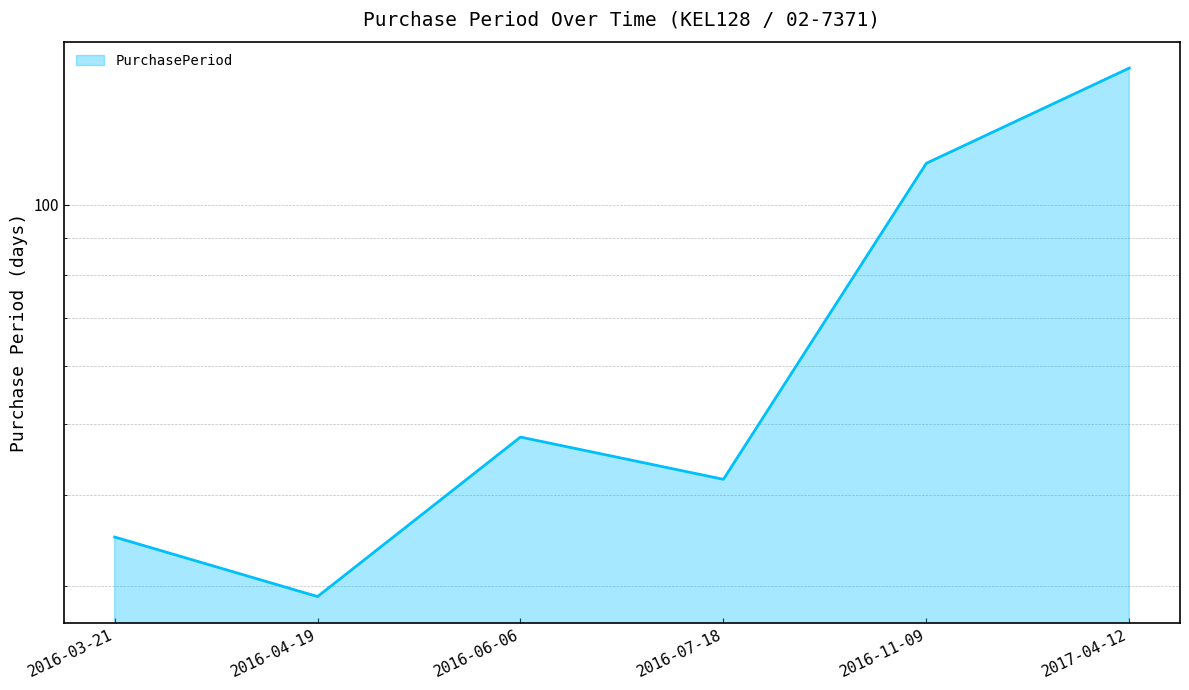

What is the label of the 1st point from the right?

2017-04-12